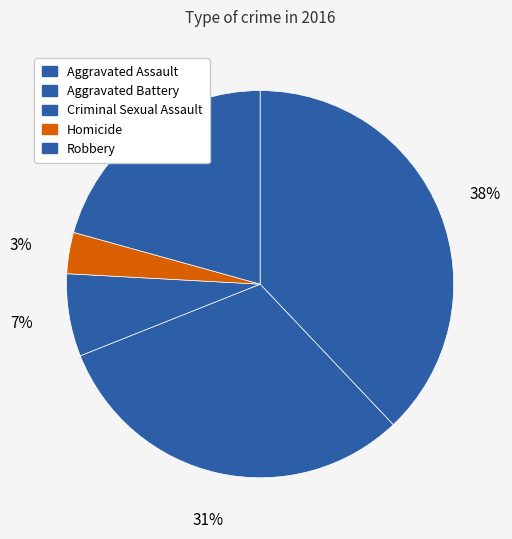

What is the smallest slice in the pie chart?

Homicide